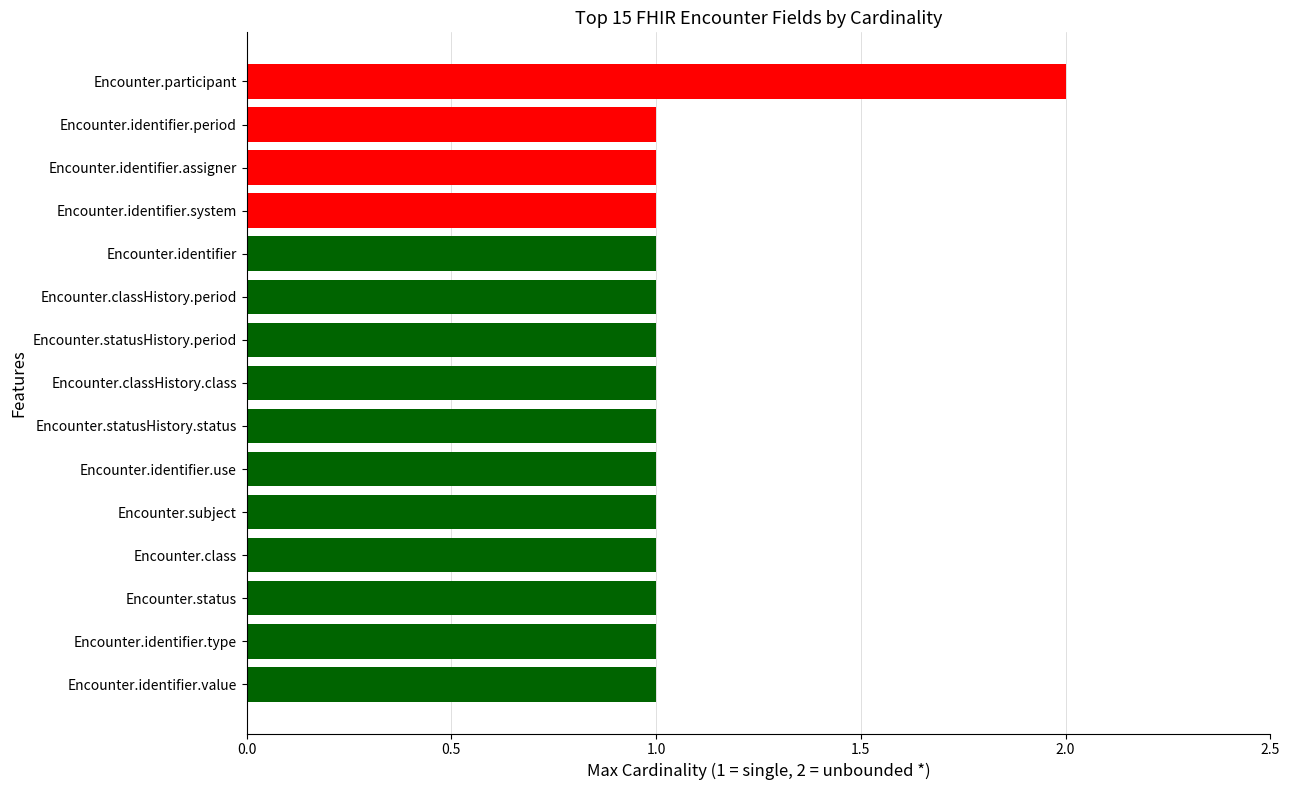

The chart shows a value of 0 at Encounter.identifier.value. True or false?

False